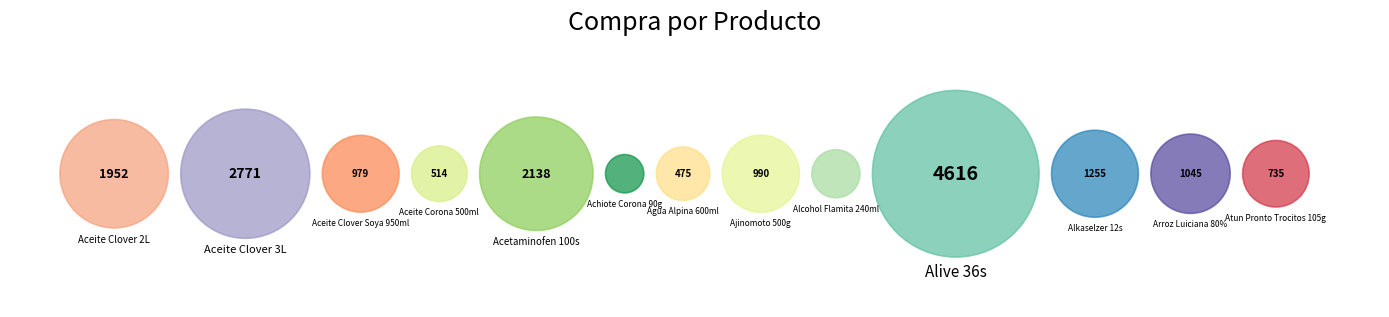

How much of the chart is everything except Aceite Clover 3L?

84.7%